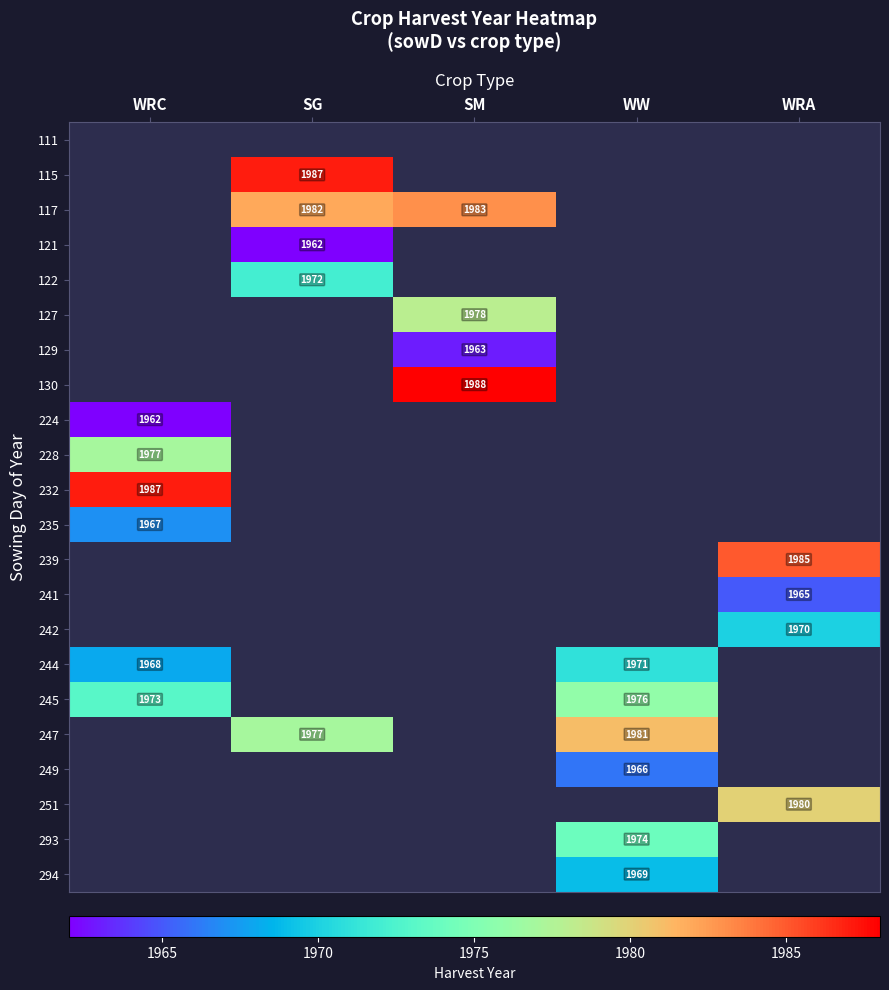

The value of 244 at WW is 1971. True or false?

True